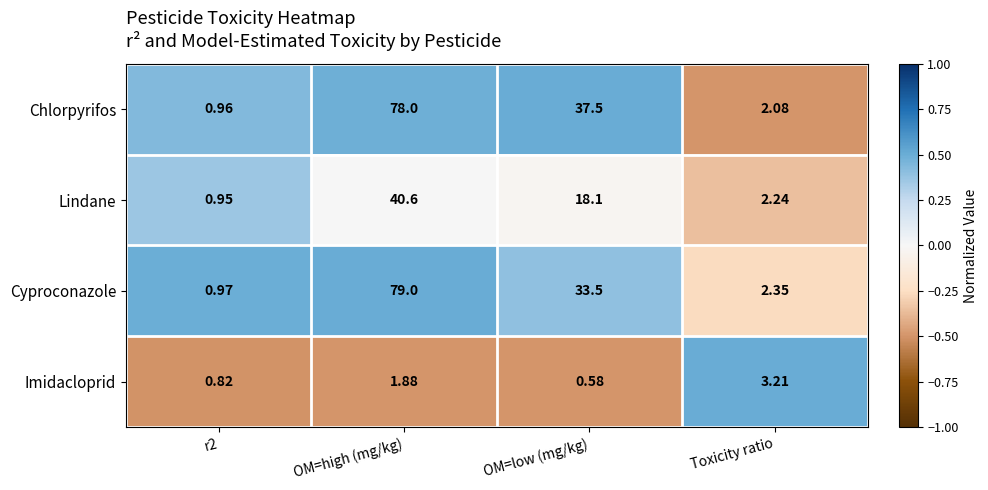

What is the difference between the highest and lowest values at Toxicity ratio?

1.1